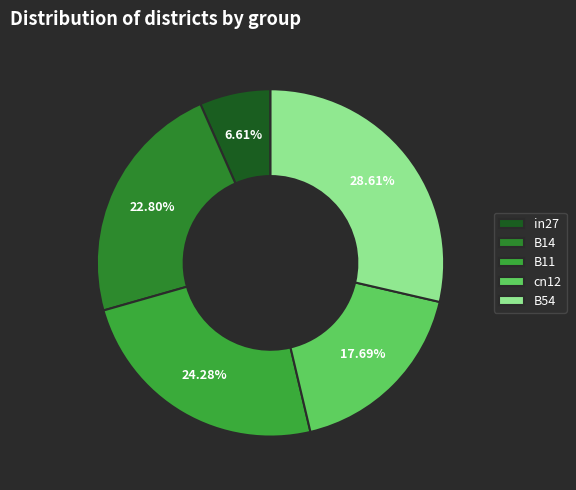

How many slices are in this pie chart?

5